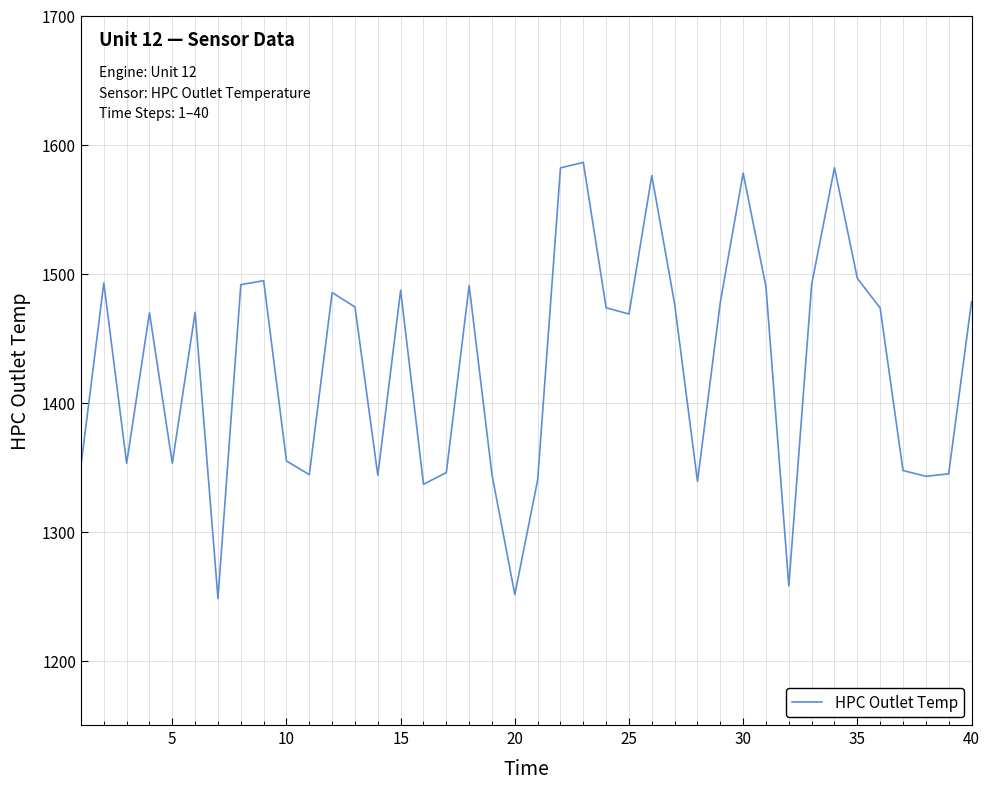

What is the greatest value displayed?

1586.2